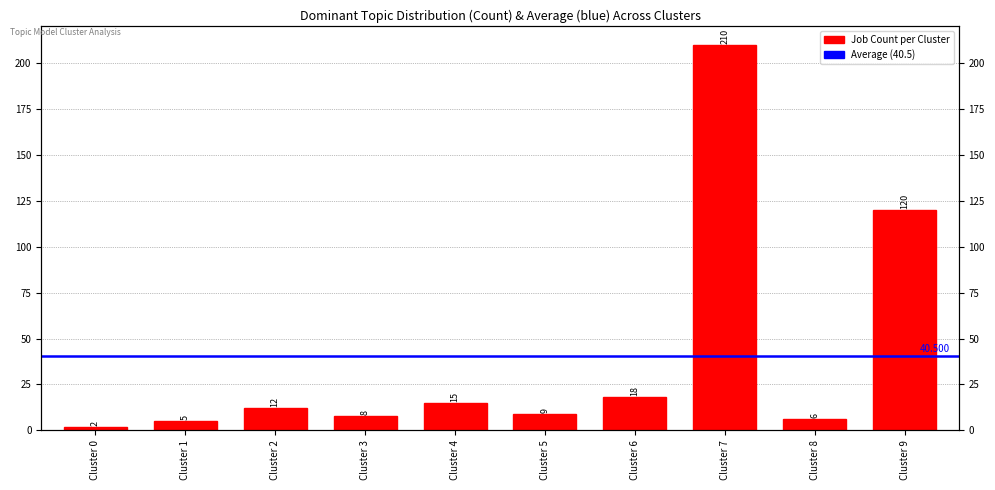

How many categories are shown in the chart?

10